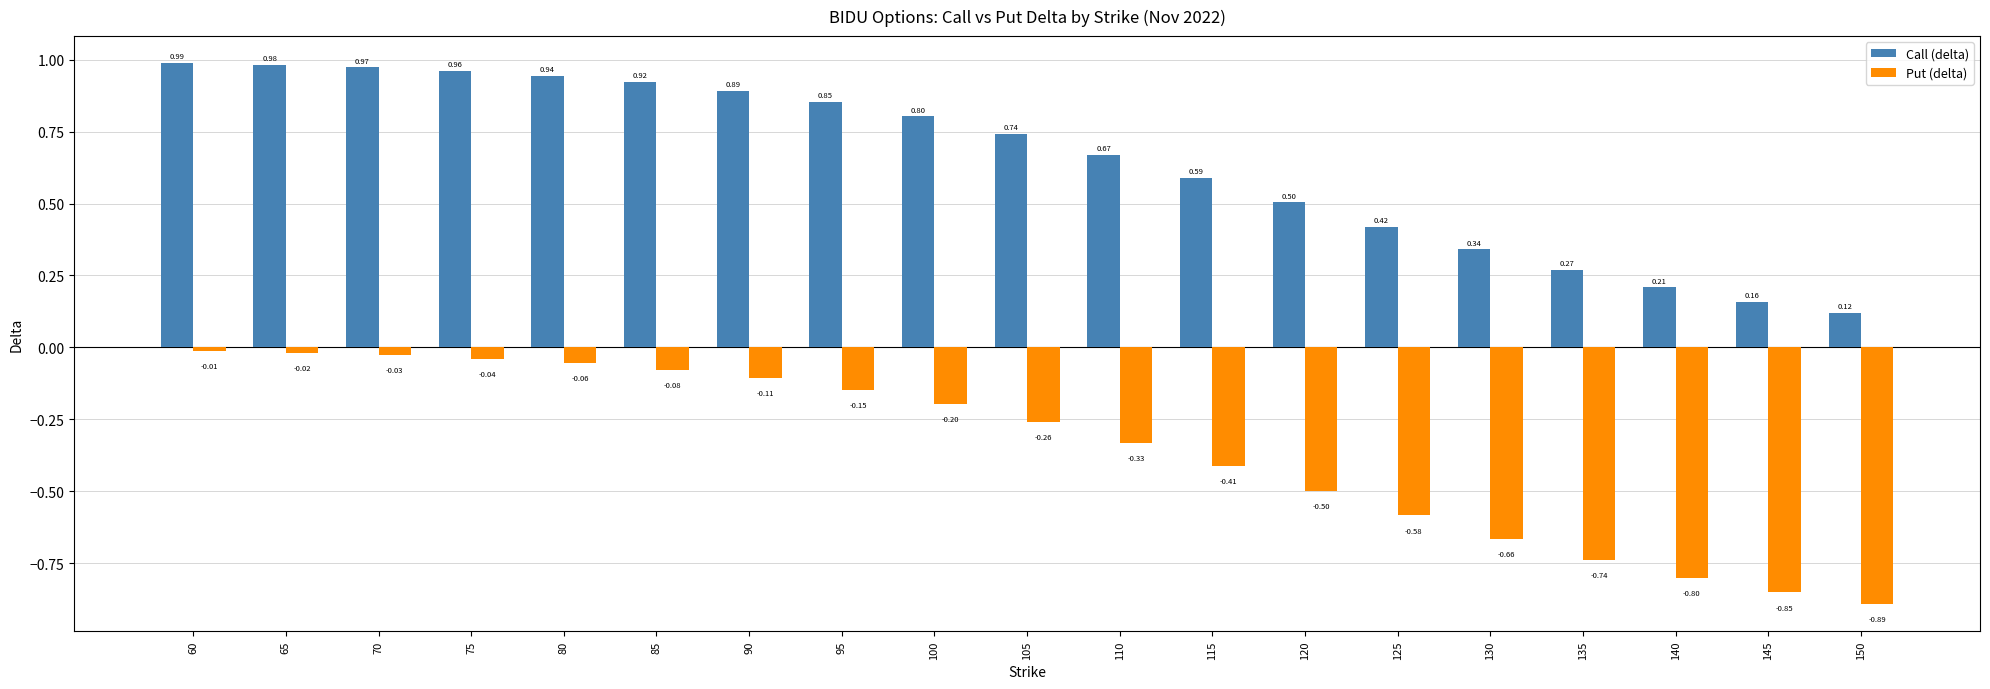

Which series has the largest range (max minus min)?

Put (delta)